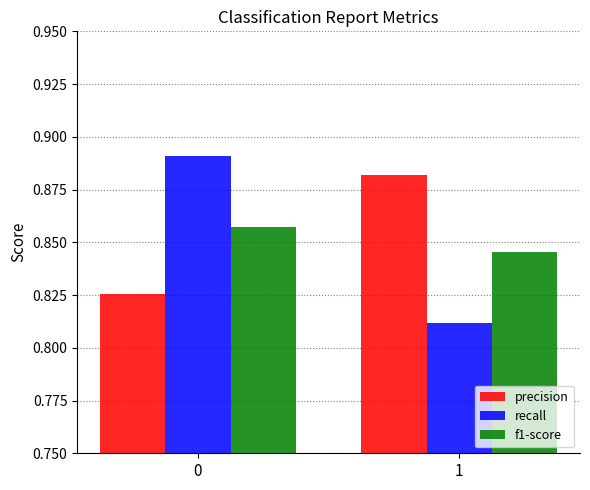

Which series changed the most between 0 and 1?

recall